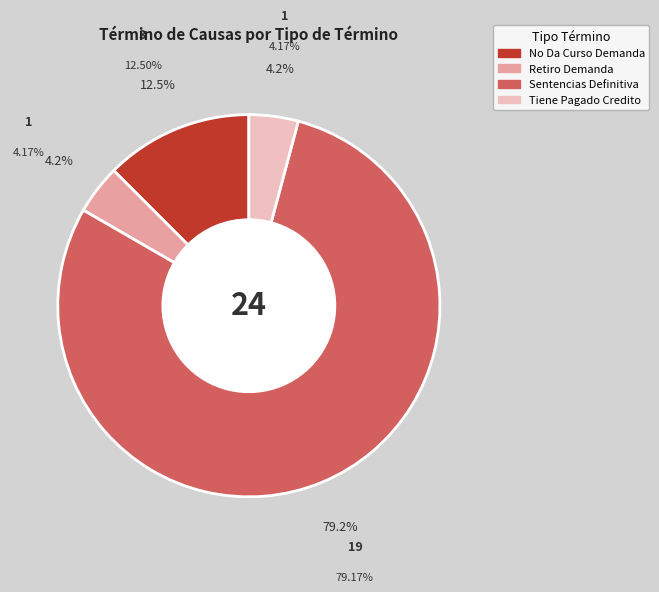

Combined, do Tiene Pagado Credito and No Da Curso Demanda account for over 50%?

No